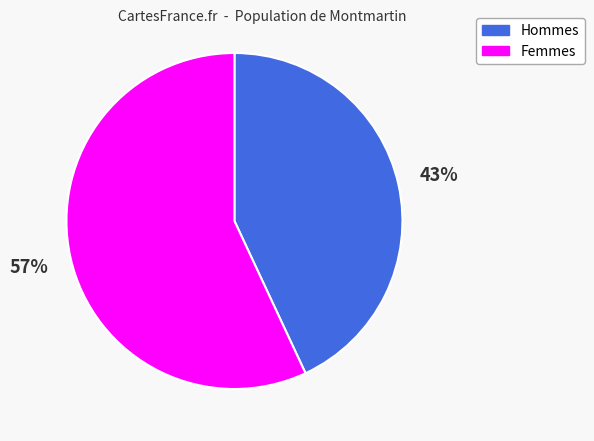

To the nearest percent, what is the difference between the largest and smallest slice percentages?

14%